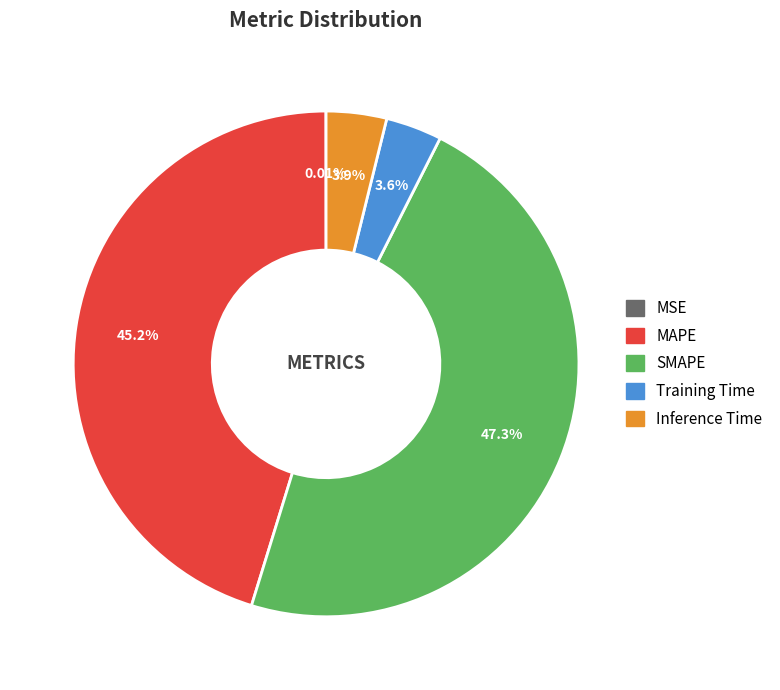

Combined, do Inference Time and SMAPE account for over 50%?

Yes